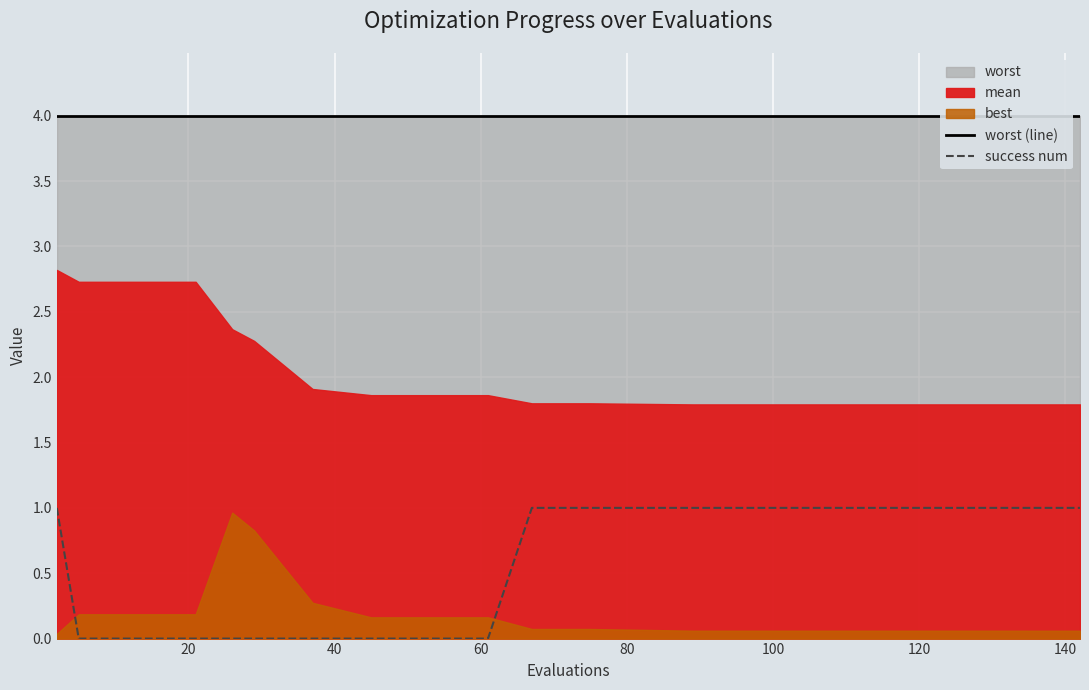

At how many categories does at least one series exceed 0?

18